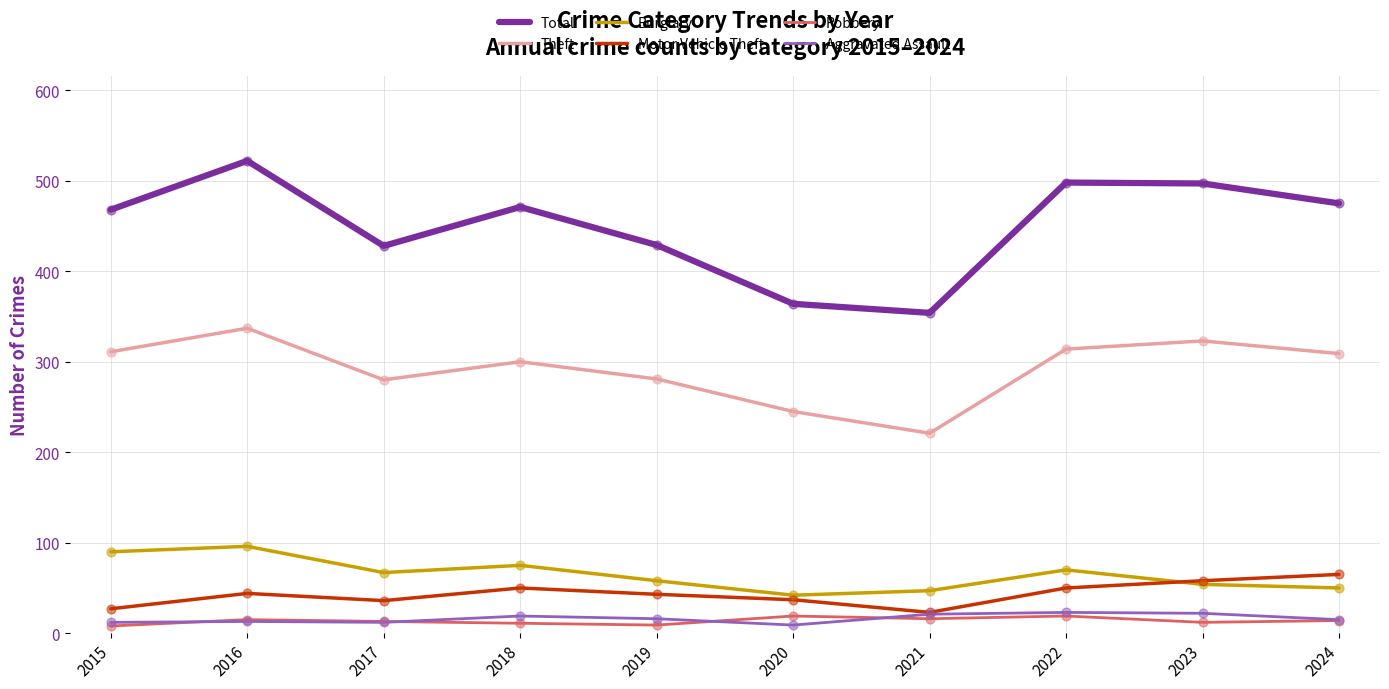

Between 2018 and 2020, which series saw the biggest shift?

Total